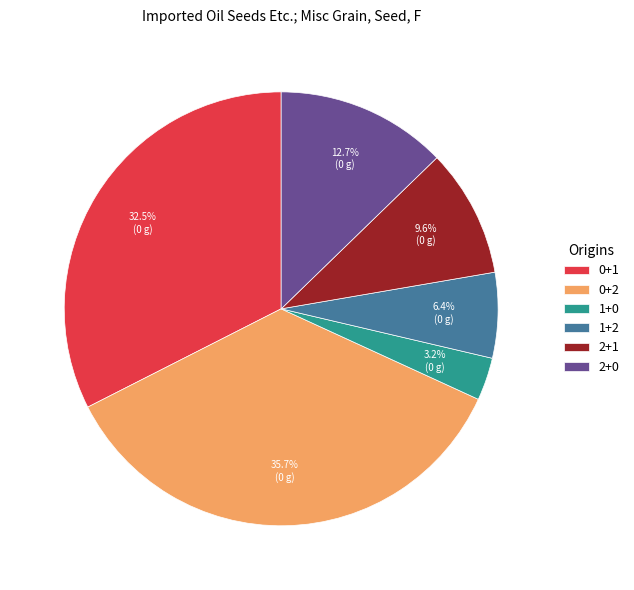

Approximately how many times larger is the value at 2+1 compared to 0+1?

0.3